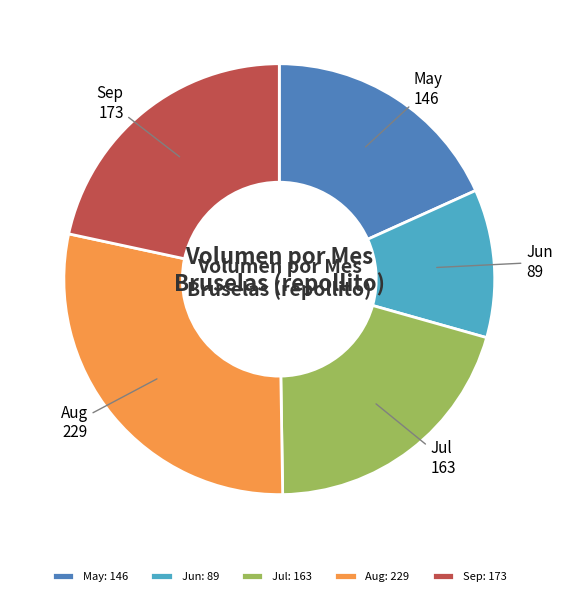

What is the ratio of the value at Jun: 89 to the value at Sep: 173?

0.5